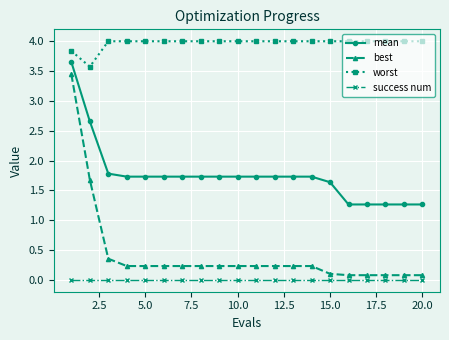

What is the value of the worst point at the 14th from the left?

4.0